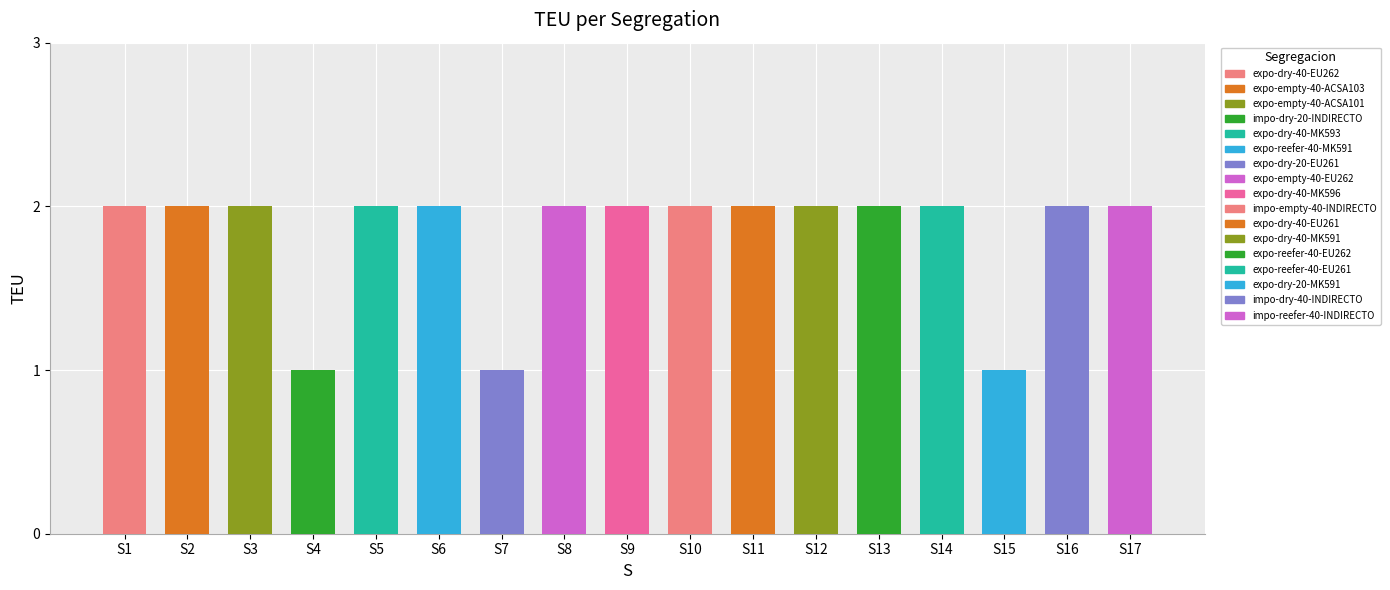

True or false: the data shows 2 at S4.

False